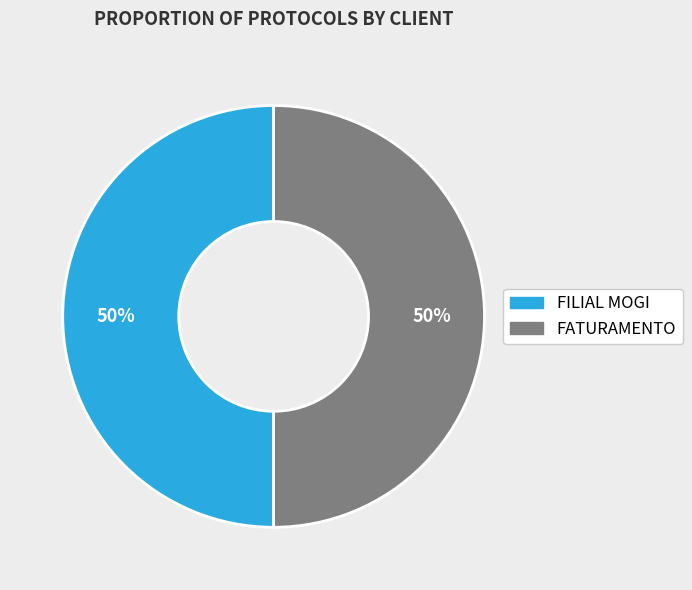

What percentage is the FILIAL MOGI slice, to the nearest percent?

50%